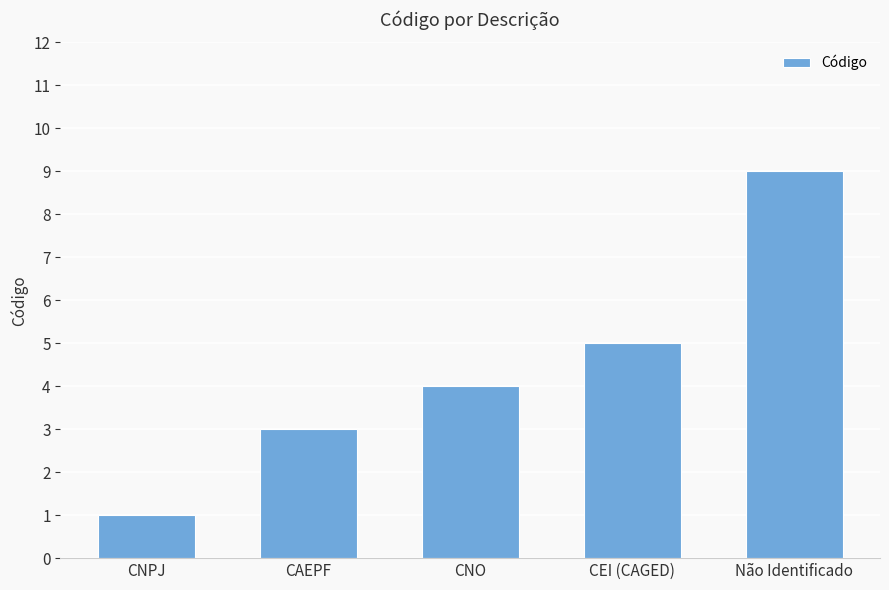

True or false: the data shows 1 at CNPJ.

True